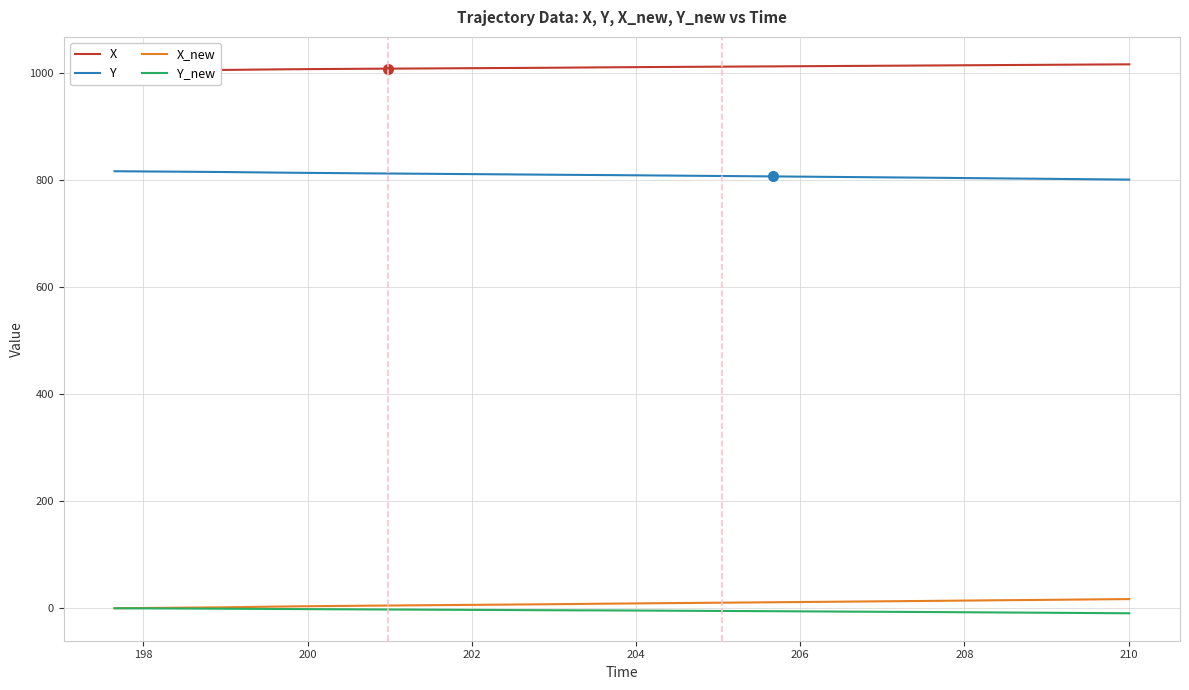

What is the minimum value for Y?

800.6